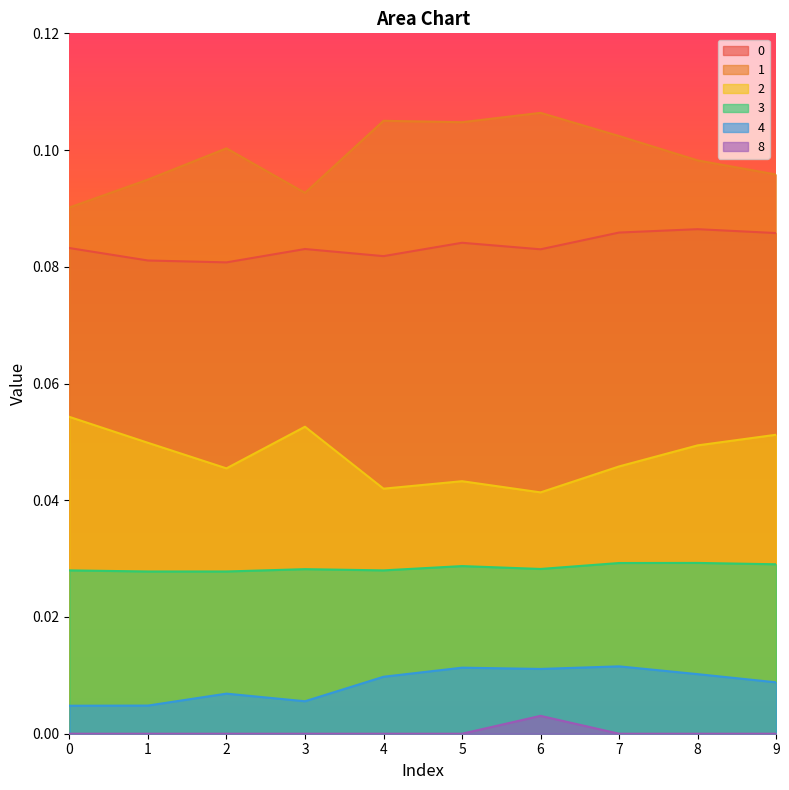

Which series changed the most between 0 and 3?

1